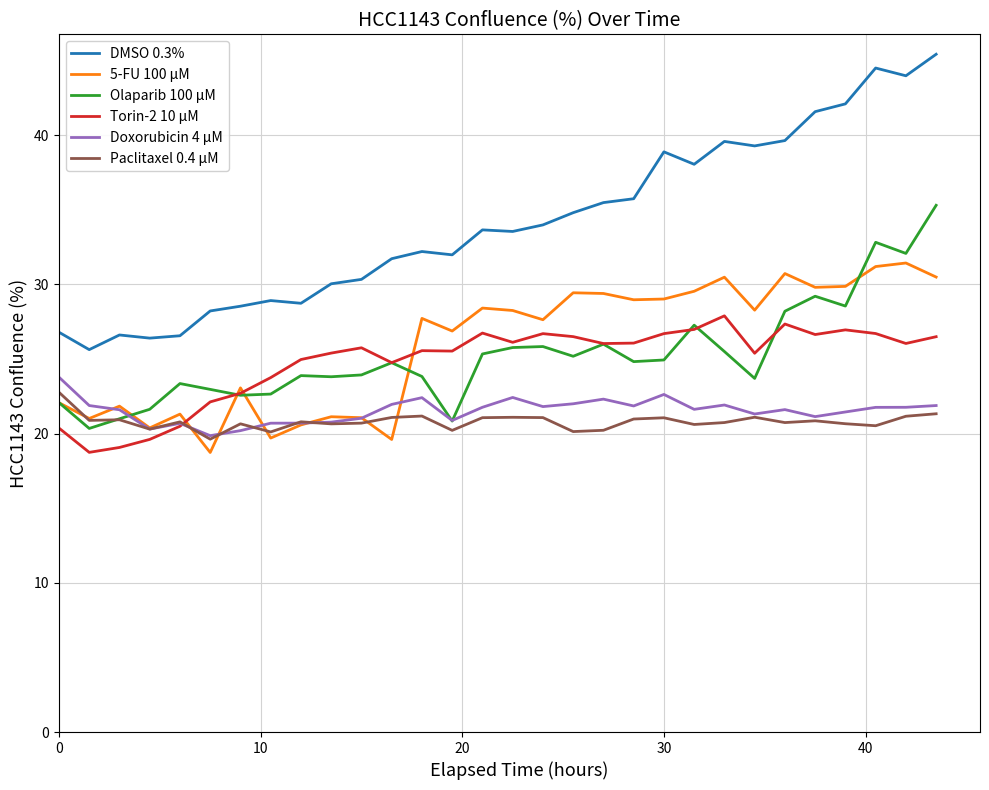

True or false: Paclitaxel 0.4 µM and DMSO 0.3% cross at least once.

False